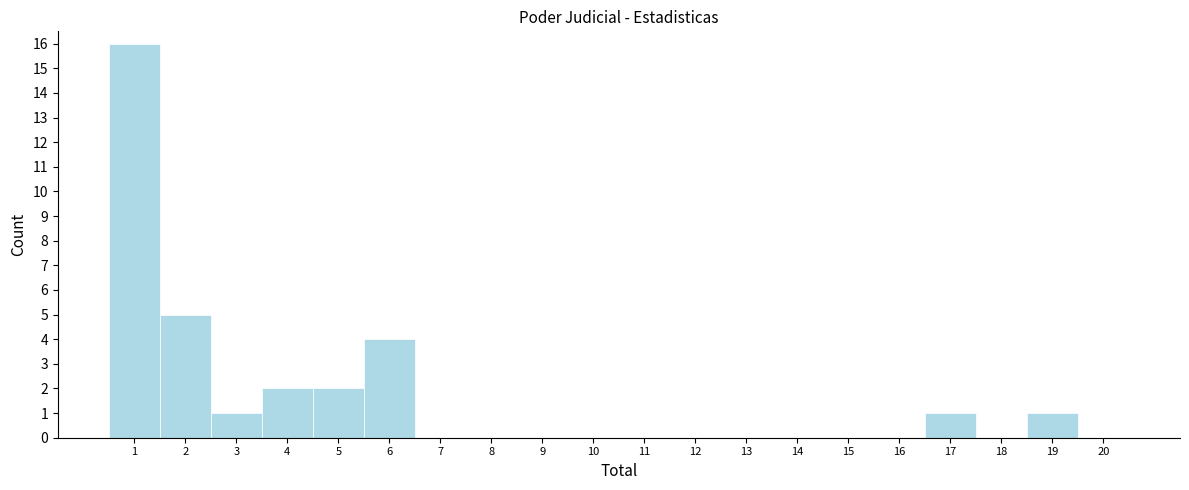

Reading right to left, extract all data points from this chart.

20=0	19=1	18=0	17=1	16=0	15=0	14=0	13=0	12=0	11=0	10=0	9=0	8=0	7=0	6=4	5=2	4=2	3=1	2=5	1=16